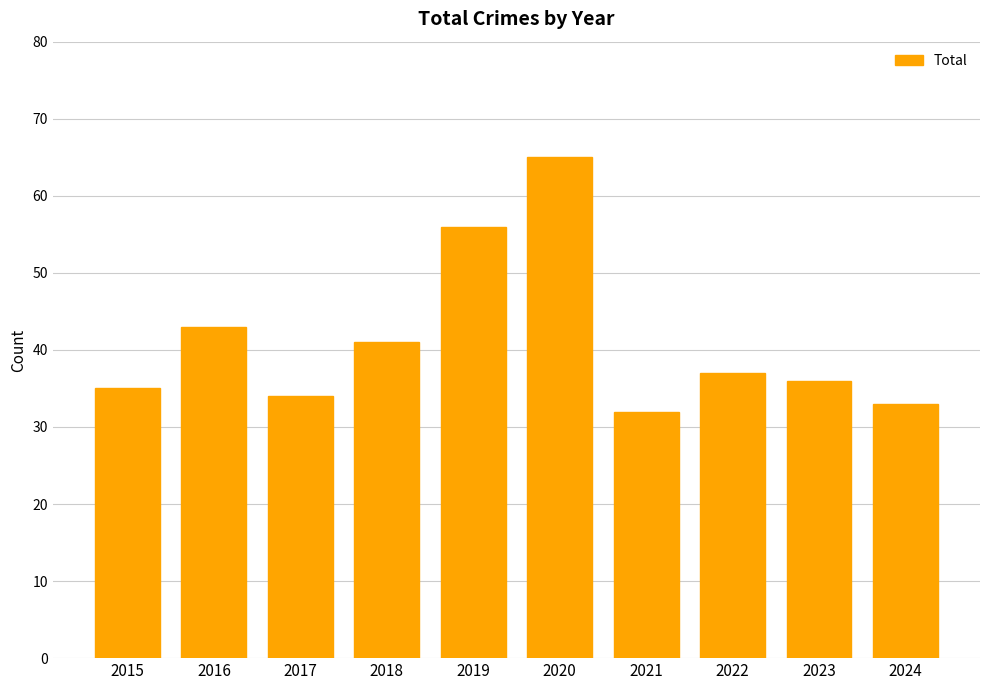

Are the bars grouped side by side (vs. stacked)?

No